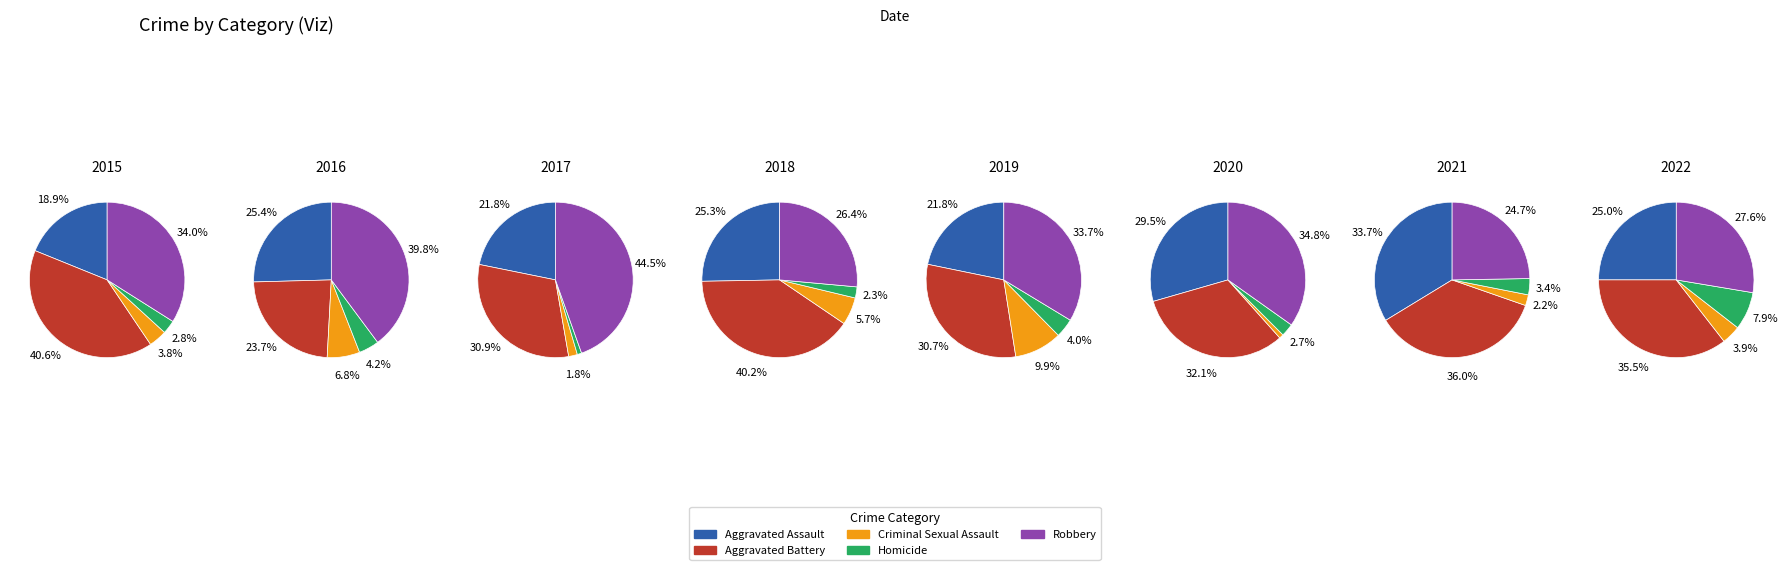

True or false: 0 accounts for 4% of the total.

False